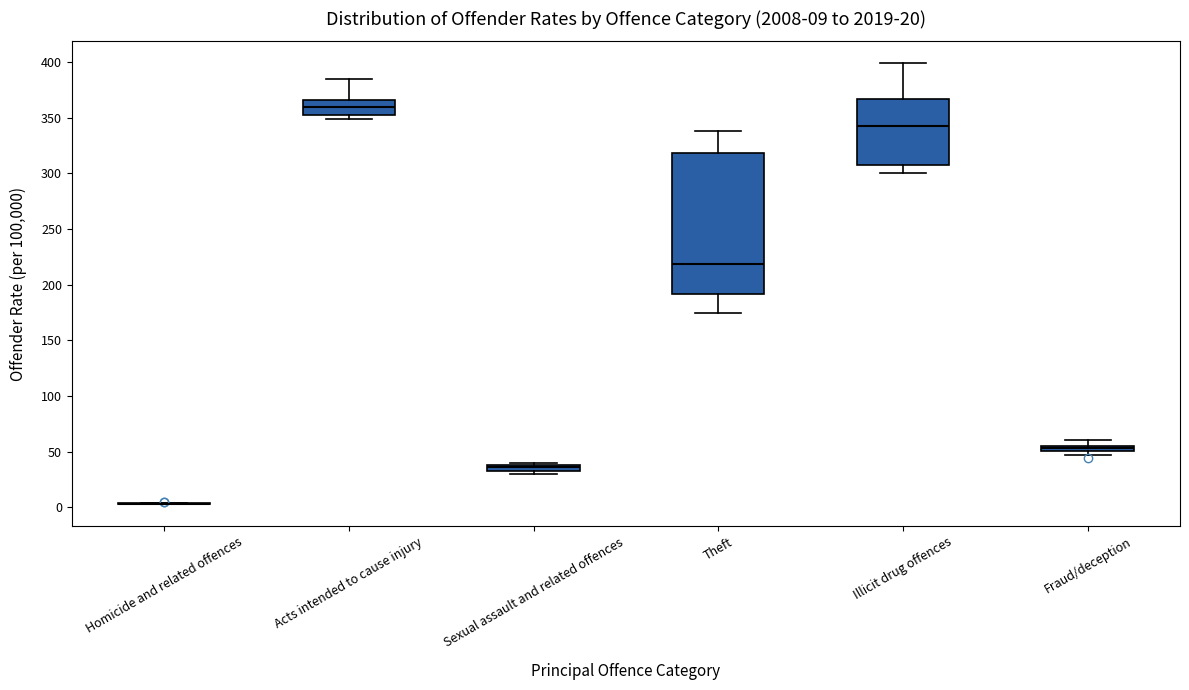

Comparing the boxes themselves (not the whiskers), which one is the tallest?

Theft